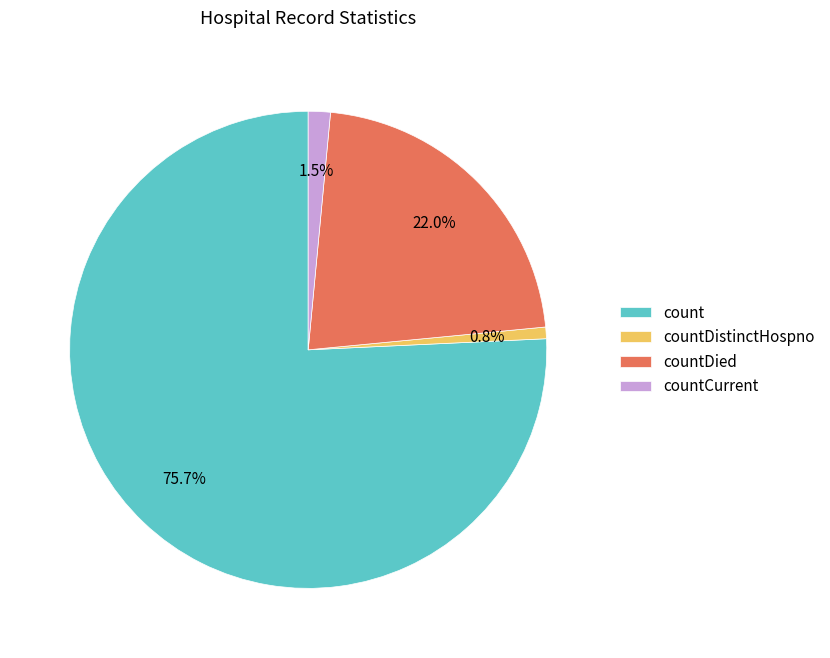

How many slices are in this pie chart?

4